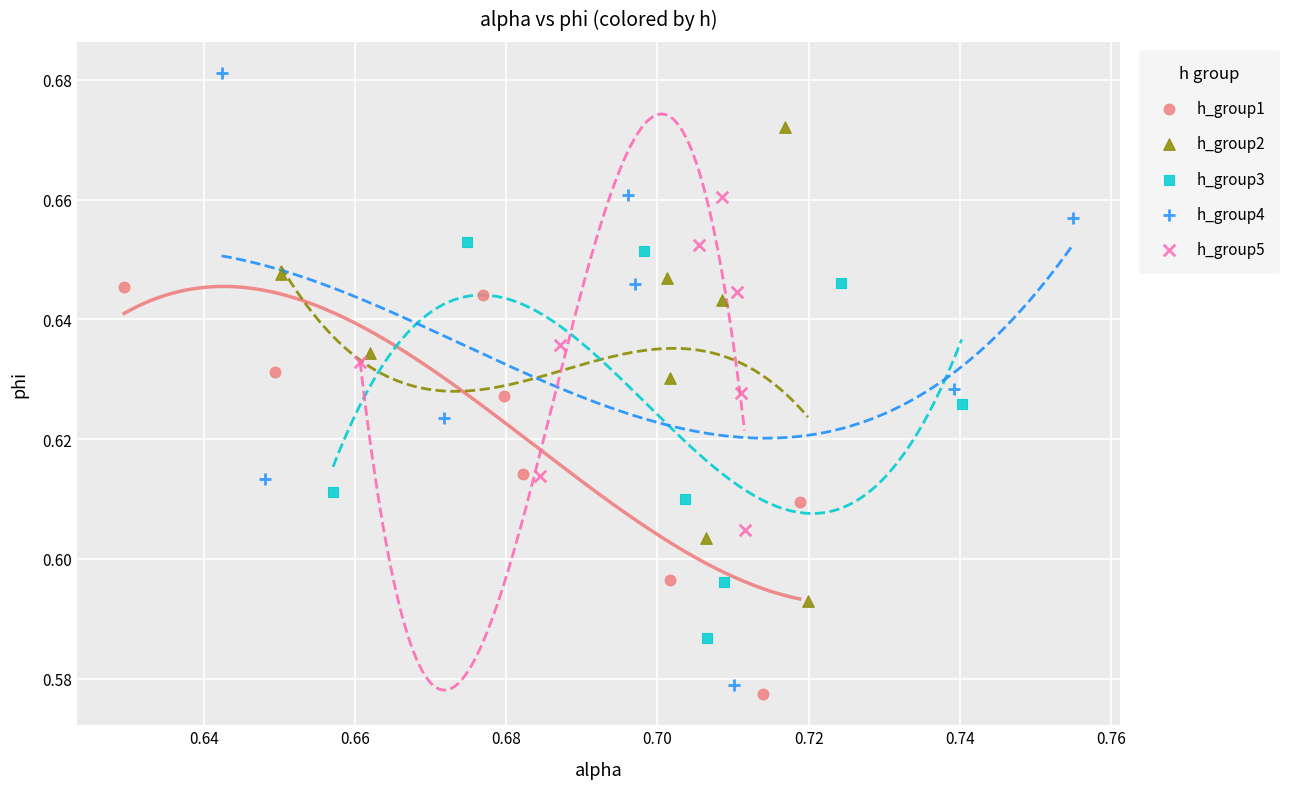

Which series has the largest Y range (max minus min)?

h_group4